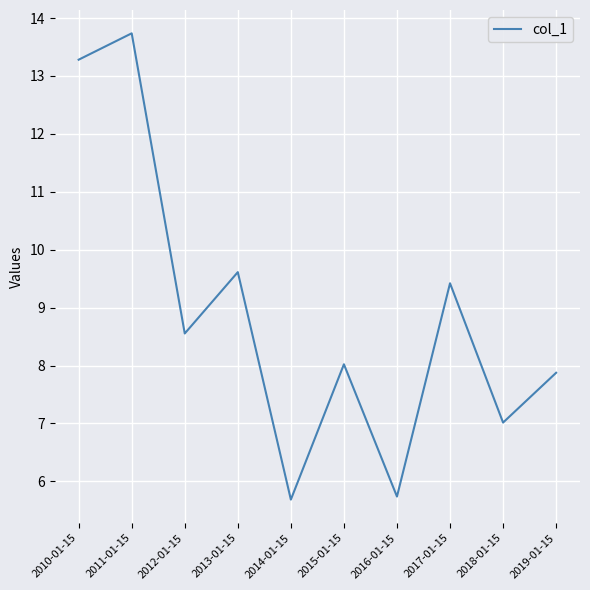

Is it true that the value at 2017-01-15 is 12.9?

False